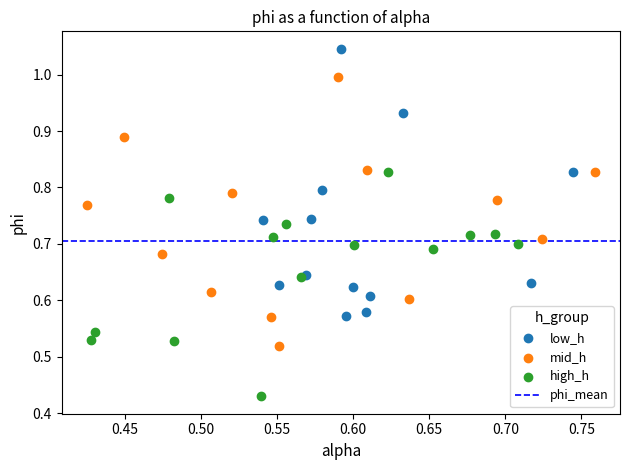

Which series reaches the maximum Y coordinate?

low_h